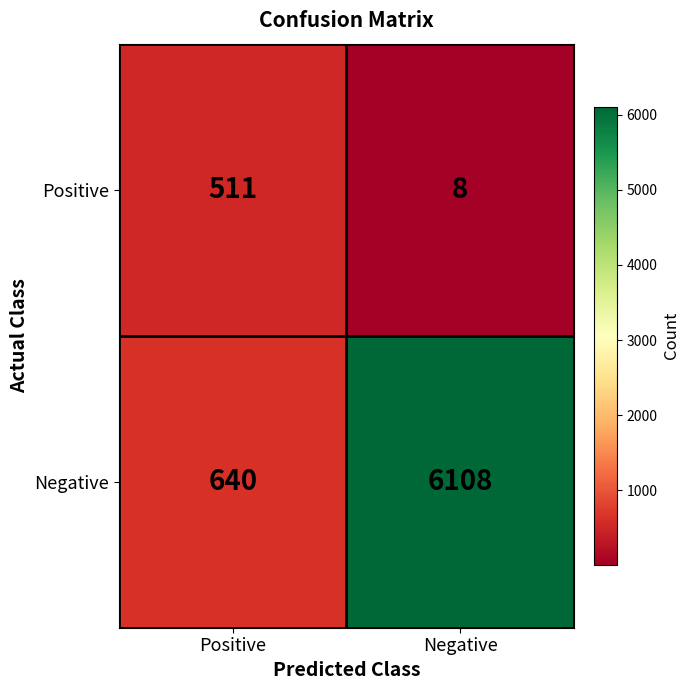

Reading left to right, what are all the values shown in this chart?

Positive: 511	8
Negative: 640	6108